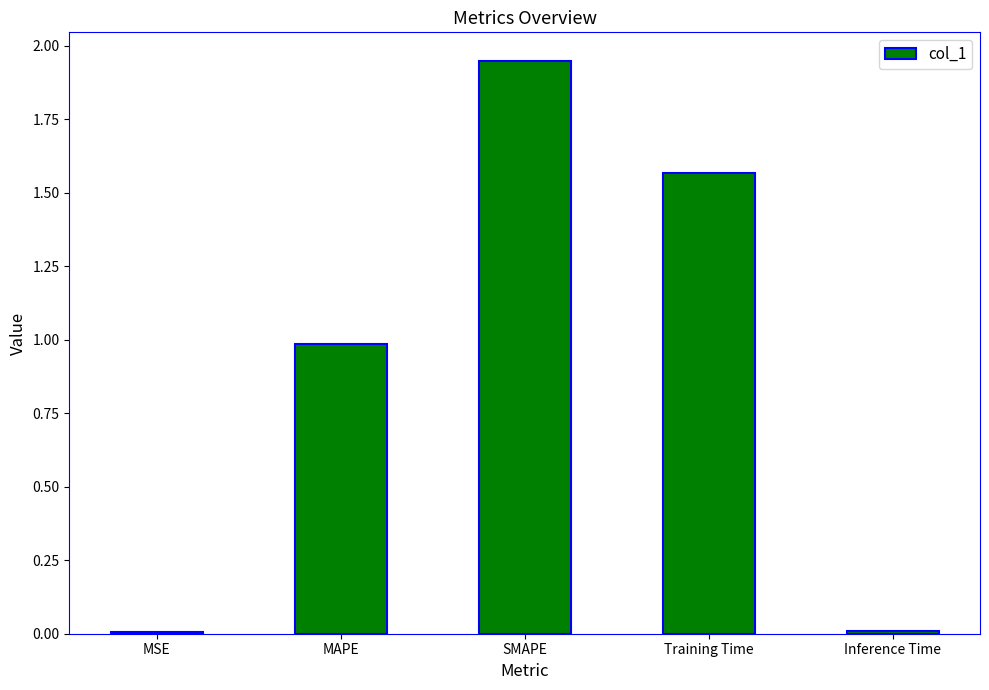

Between Inference Time and Training Time, which is larger?

Training Time